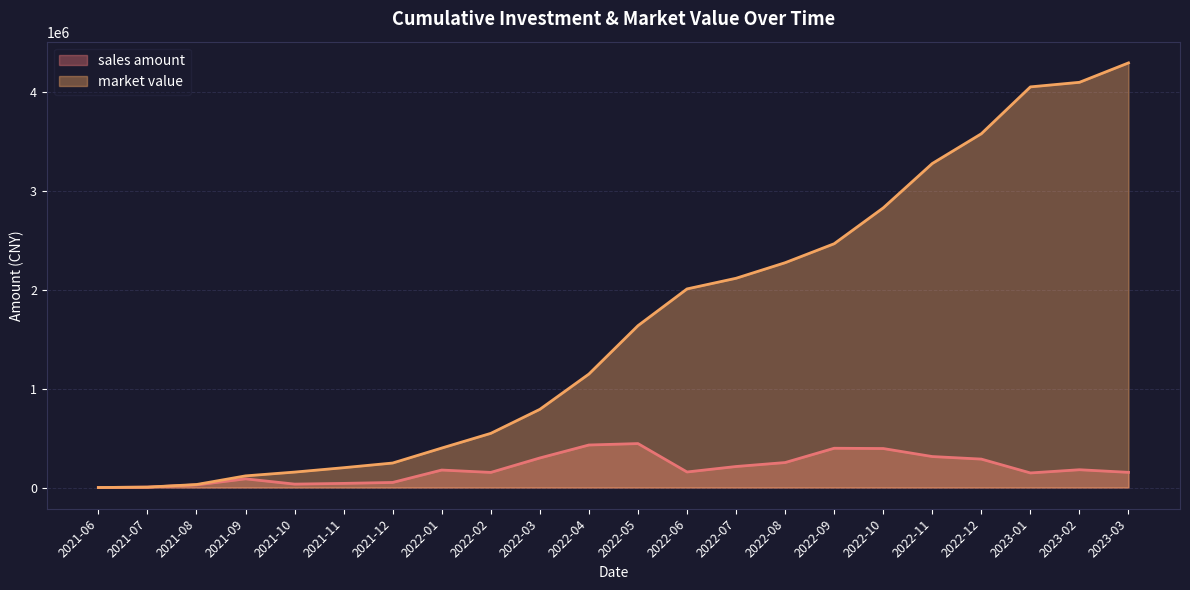

What is the total value across all series at 2021-08?

56574.3